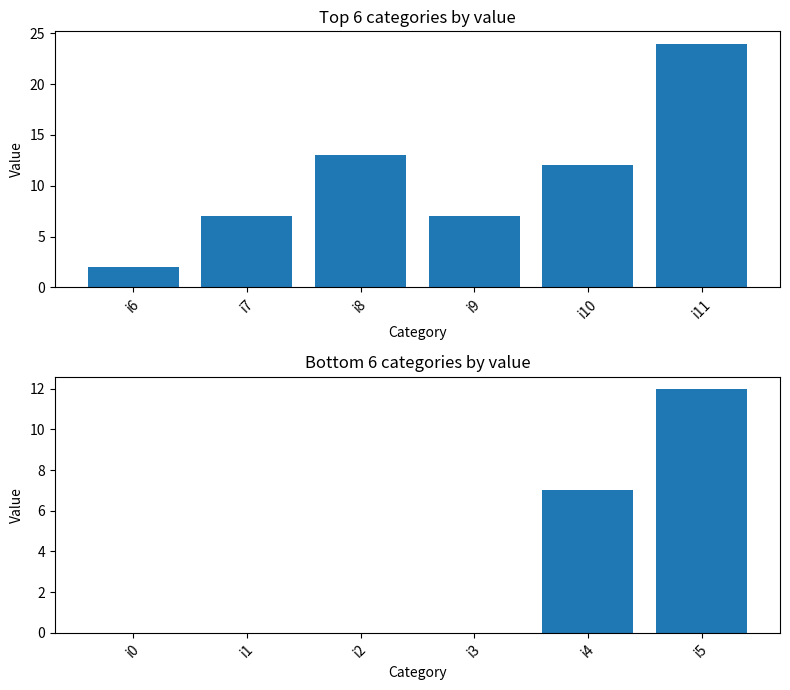

What is the value of the col_1 (top) bar at the 3rd from the left?

13